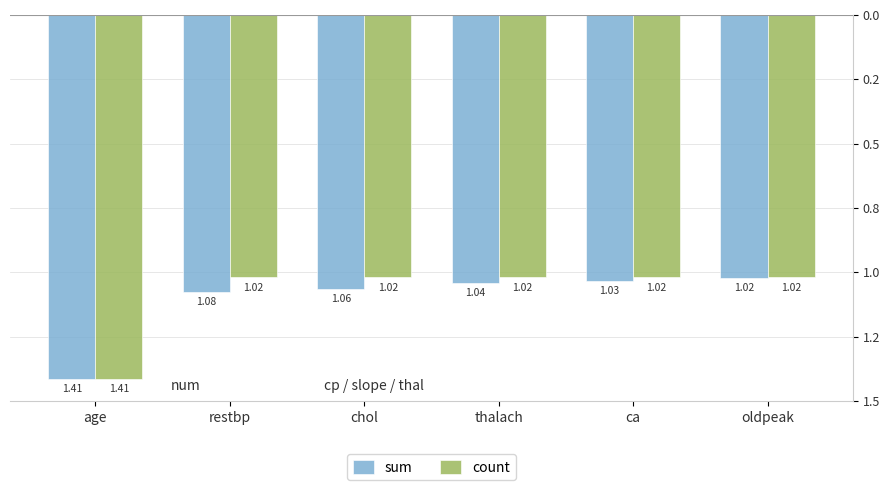

True or false: sum has a value of -1.4 at restbp.

False